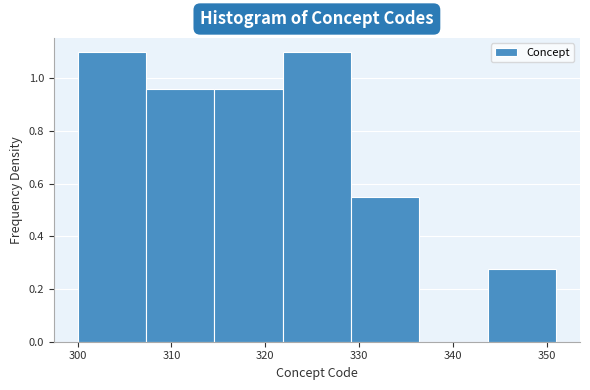

Reading left to right, transcribe this chart: for each bar, give the range it covers on the x-axis and its height. Neither the bar edges nor the heights are printed on the chart, so give them approximately, as read against the axes.

300 to 307: 1.10
307 to 315: 0.96
315 to 322: 0.96
322 to 329: 1.10
329 to 336: 0.54
336 to 344: 0
344 to 351: 0.28